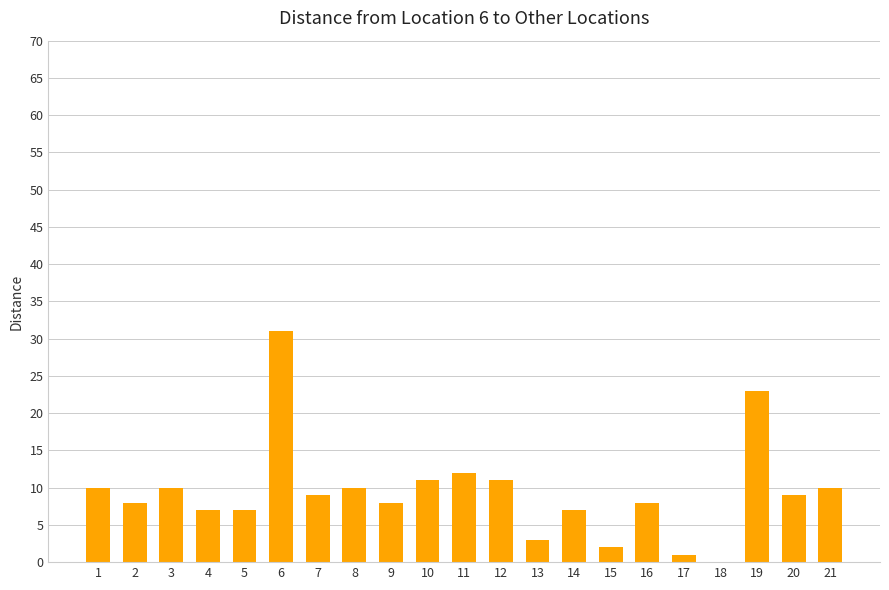

The chart shows a value of 10 at 8. True or false?

True